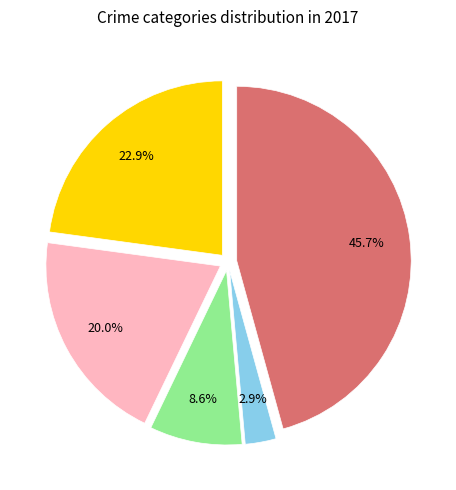

Does any single category account for the majority?

No